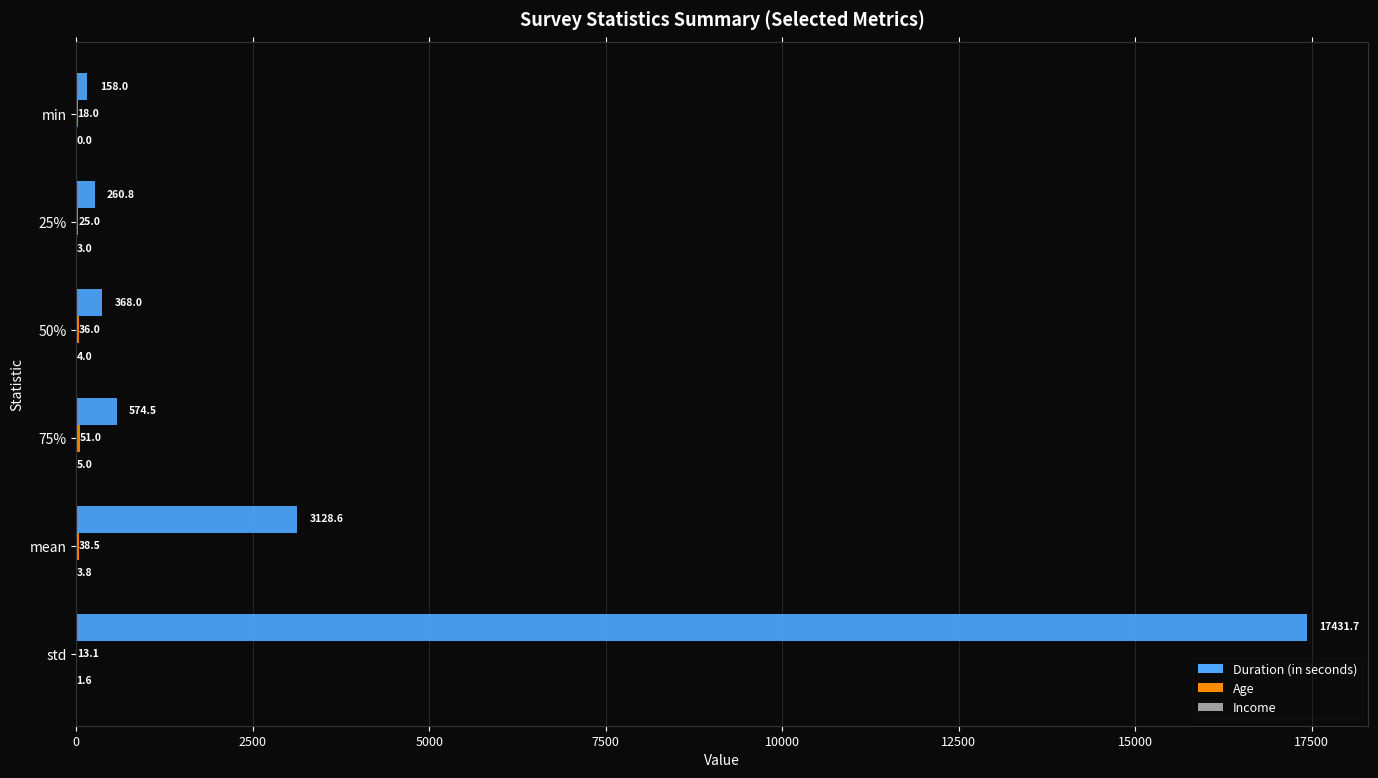

At which category is the sum across all series the highest?

std